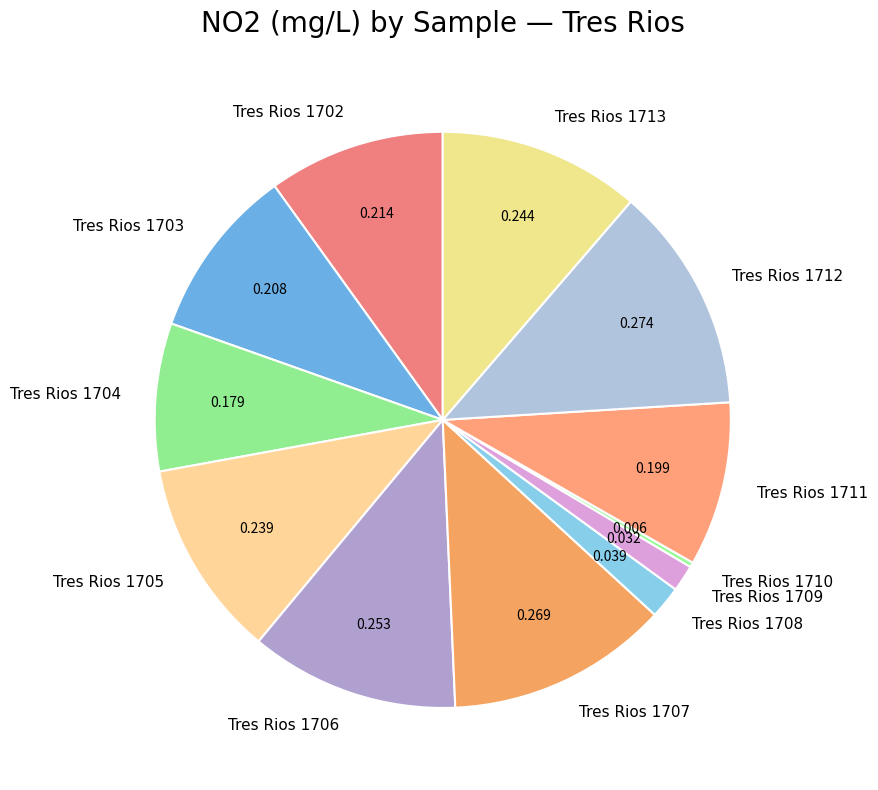

Is there any slice that represents more than half of the pie?

No